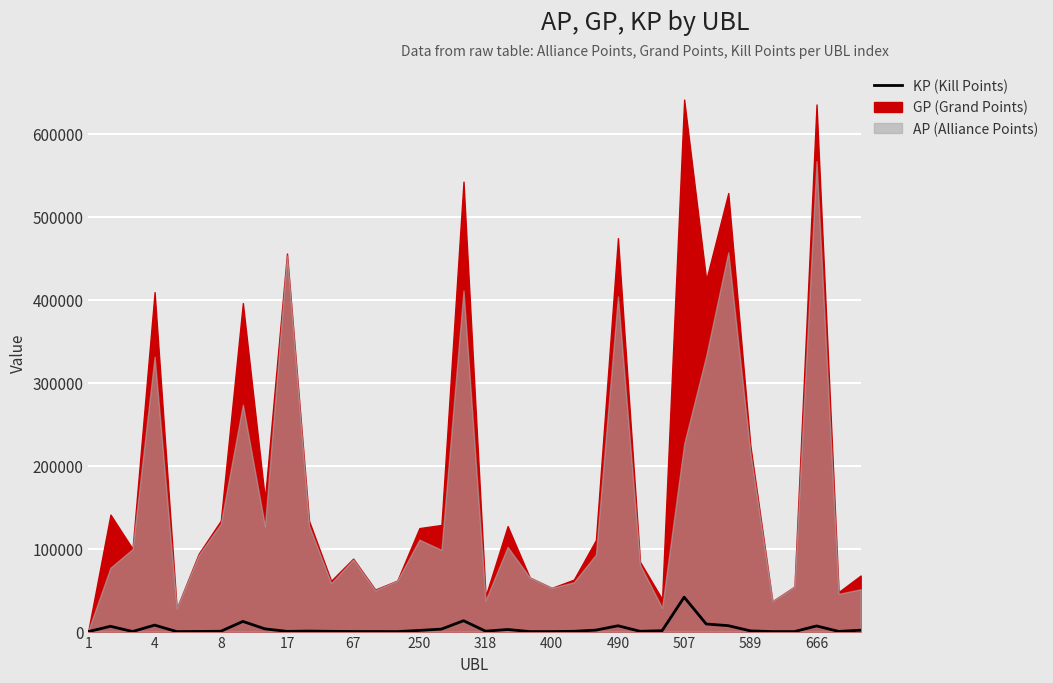

What is the change in value from 400 to 490?

+7032